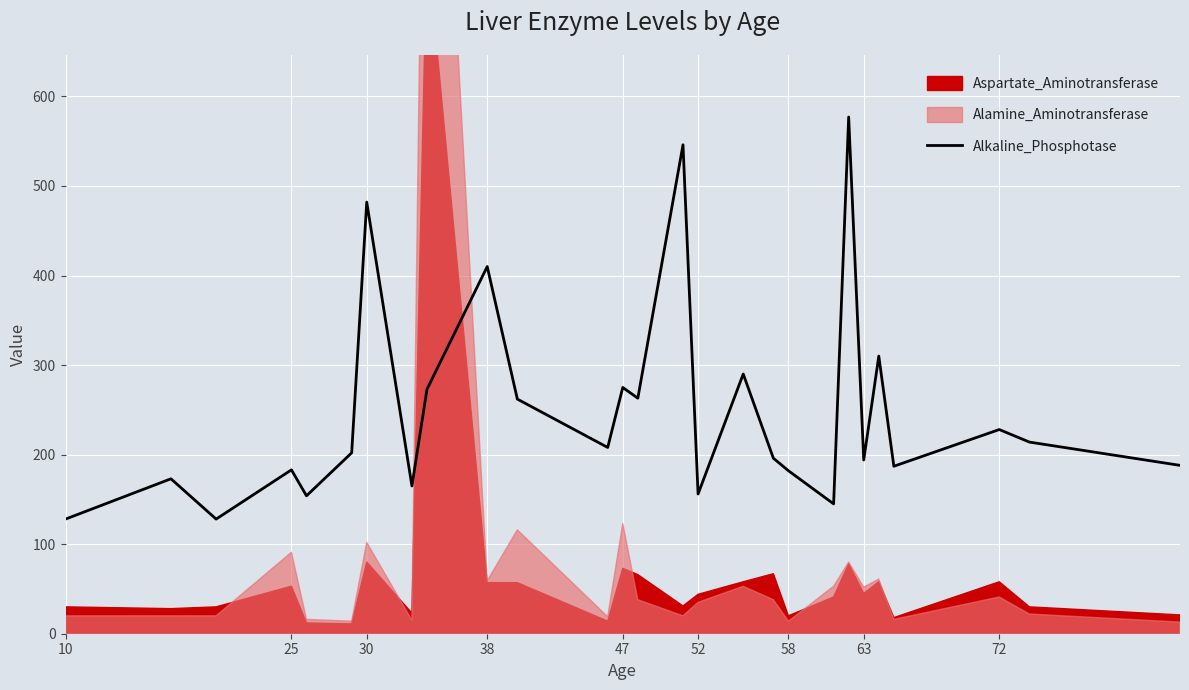

Does the chart display data point markers on the line(s)?

No